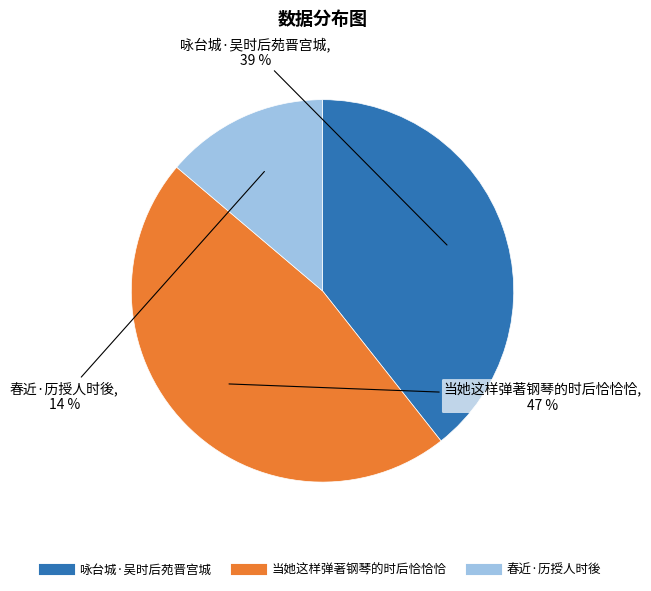

What percentage is the 咏台城·吴时后苑晋宫城 slice, to the nearest percent?

39%